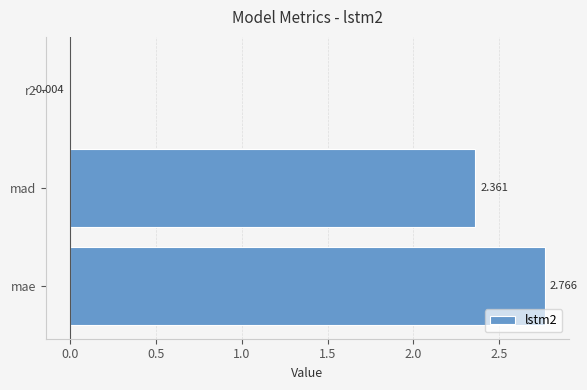

Where is the data nearest to the value 1?

r2